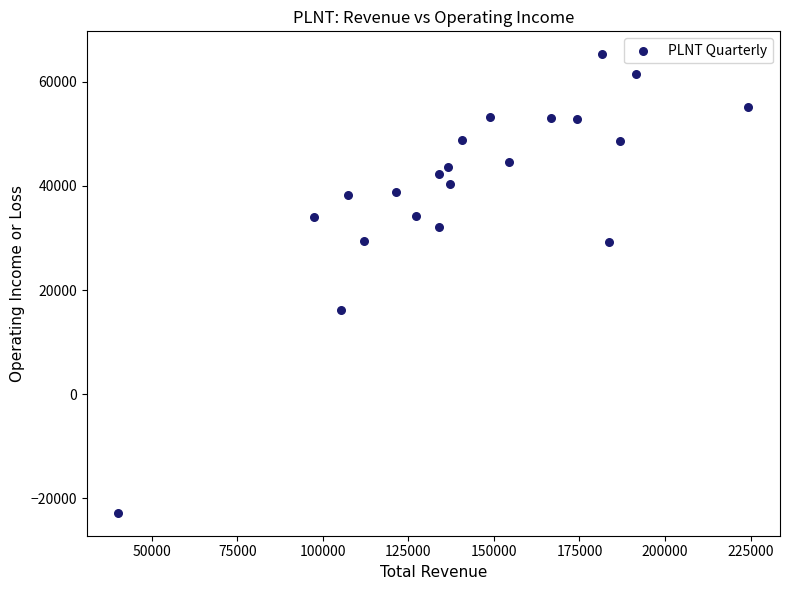

What Y value in the scatter plot is closest to 21250?

16100